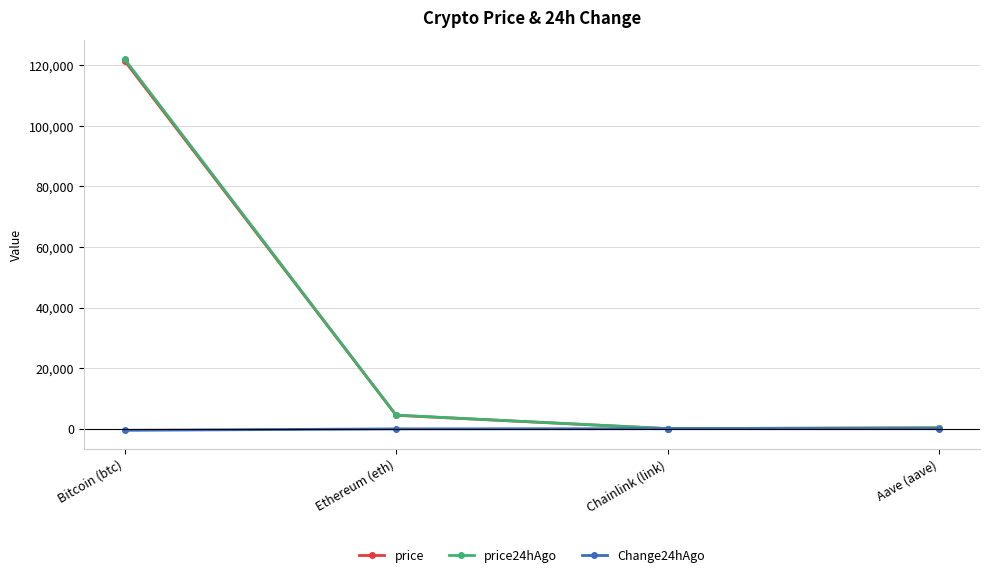

Between Ethereum (eth) and Aave (aave), which series saw the biggest shift?

price24hAgo